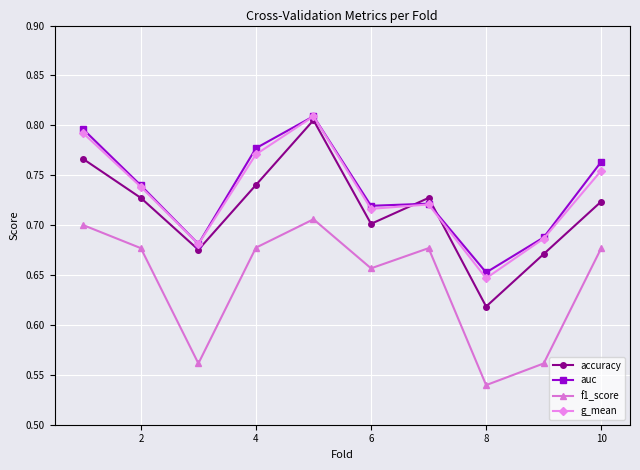

True or false: accuracy and f1_score intersect in this chart.

False